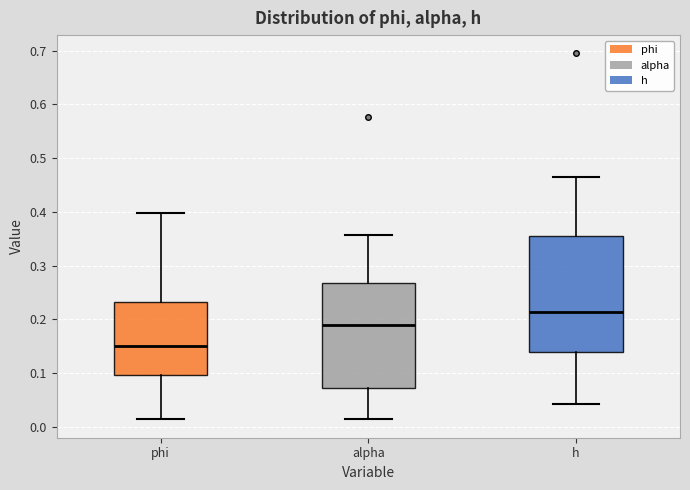

Which box has the highest median line?

h